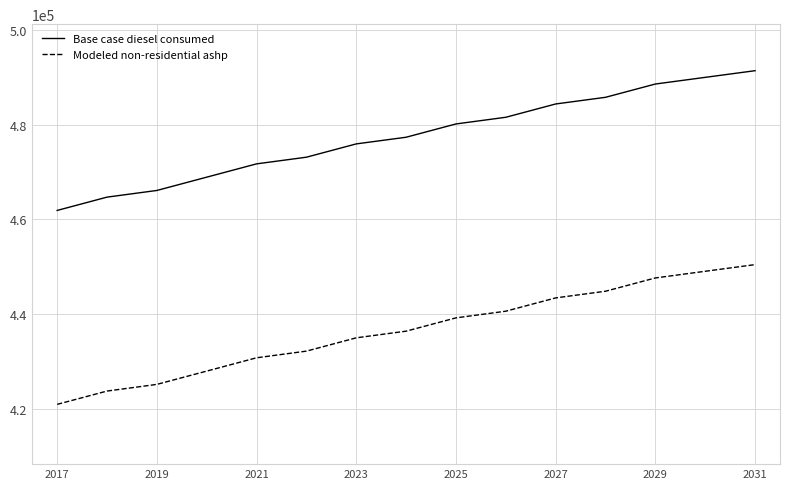

At how many categories does at least one series exceed 460381?

15